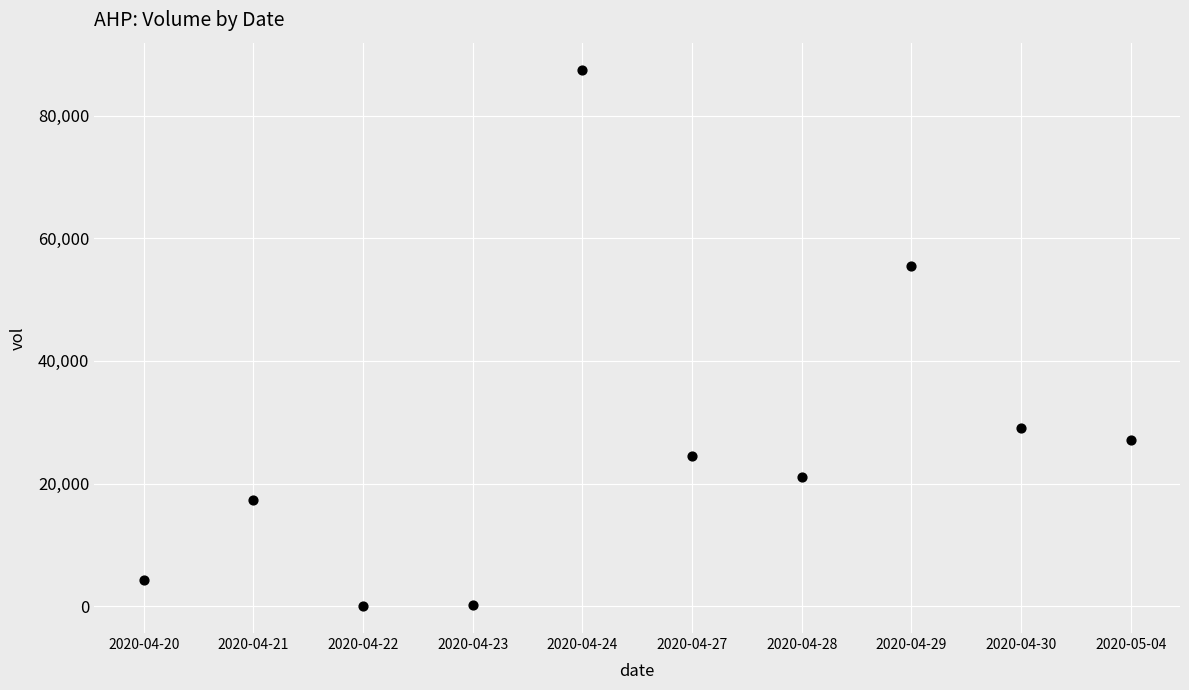

What Y value in the scatter plot is closest to 43750?

55400